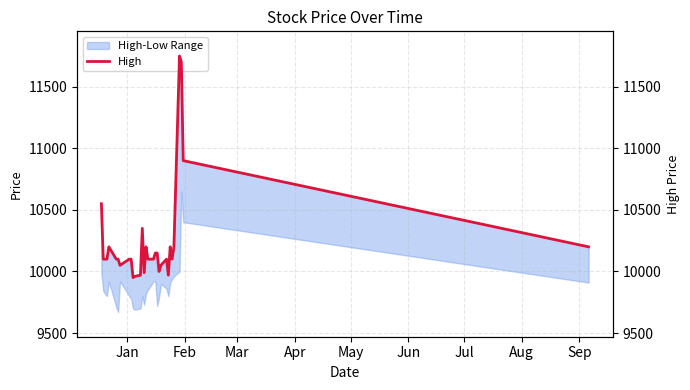

What is the difference between the maximum and minimum values?

1800